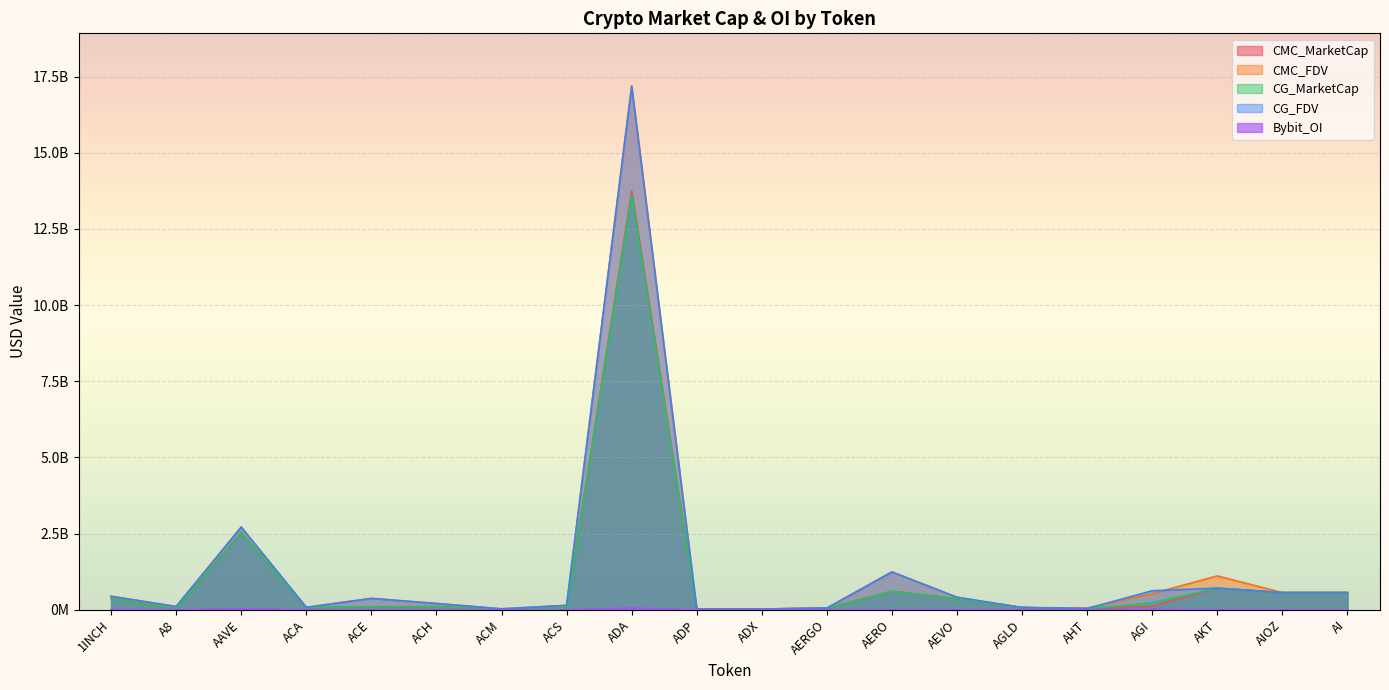

Does the chart display data point markers on the line(s)?

No